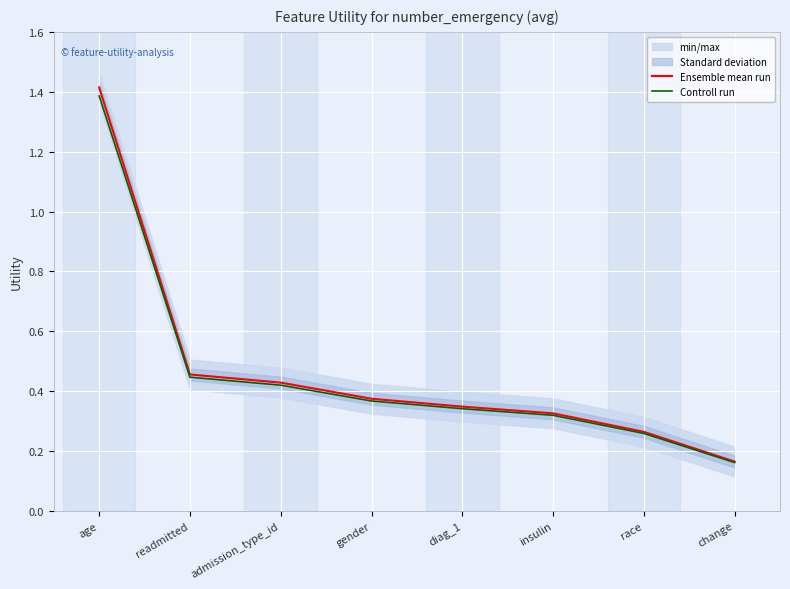

What is the difference between the maximum and second lowest values in the Controll run series?

1.1